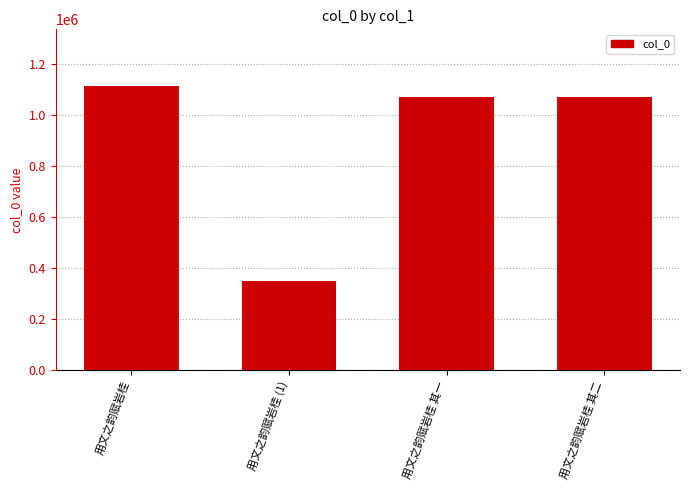

What is the change in value from 用文之韵赋岩桂 to 用文之韵赋岩桂 其一?

-43499